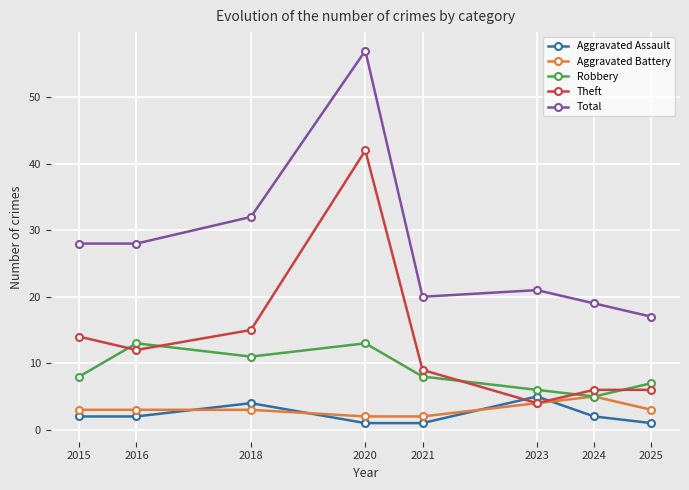

What is the difference between the second highest and minimum values in the Total series?

15